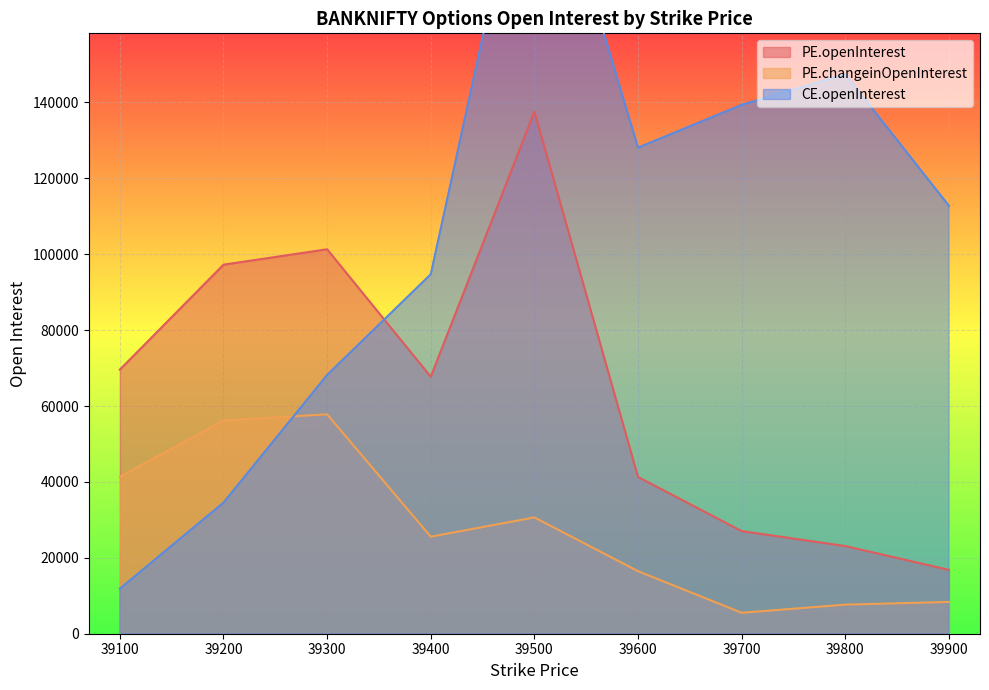

Rank the series by their maximum value, from highest to lowest.

CE.openInterest, PE.openInterest, PE.changeinOpenInterest